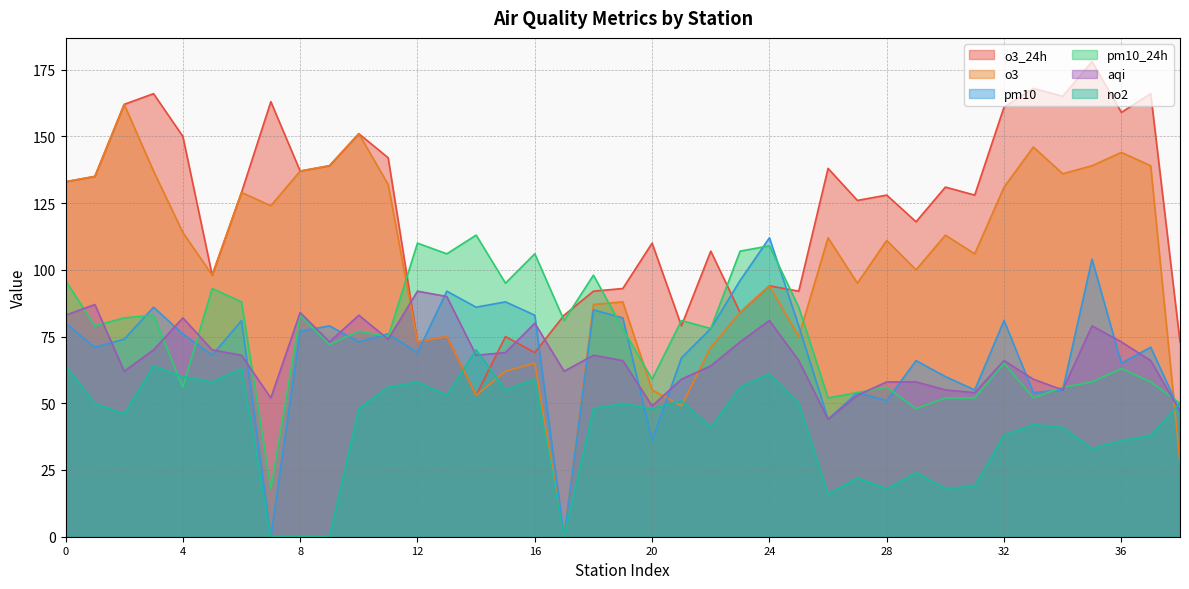

How many data points in no2 are above 48?

18